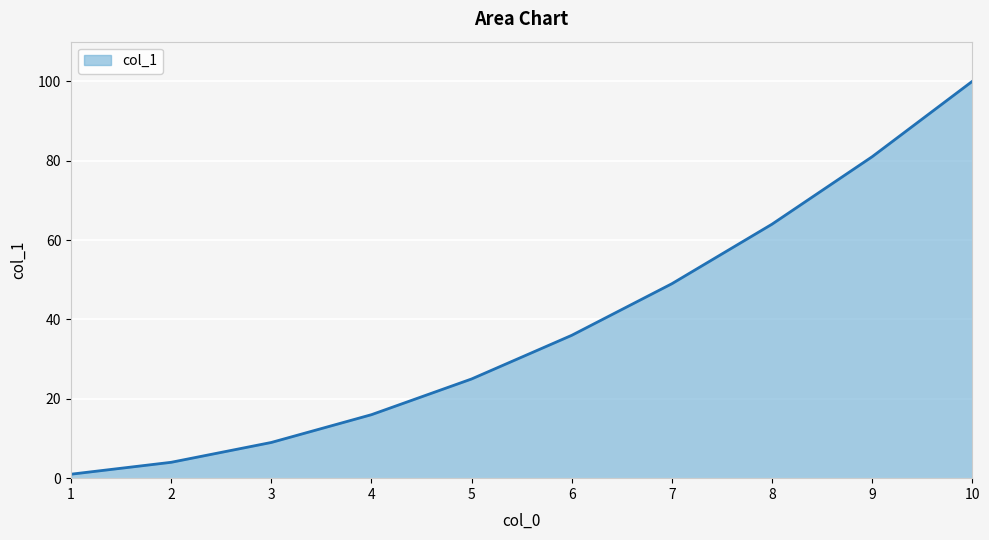

What is the difference between the maximum and minimum values?

99